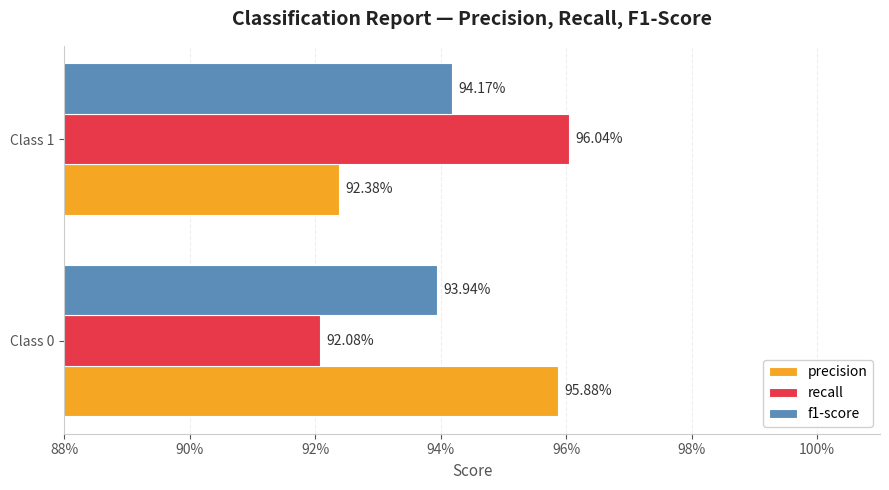

What are all the series names shown in the legend?

precision, recall, f1-score